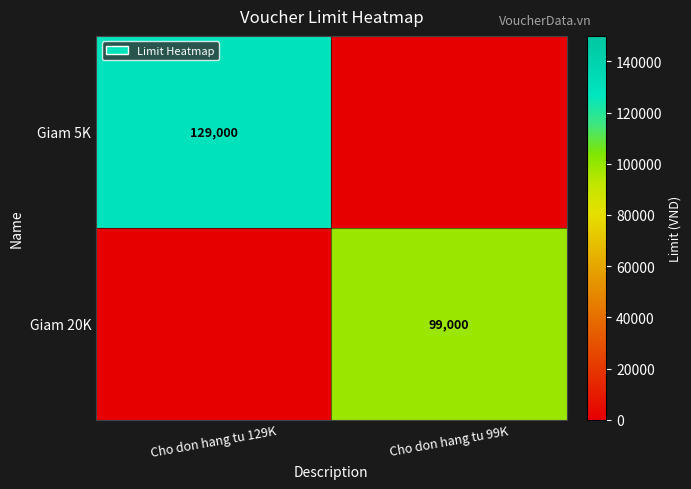

True or false: Giam 20K has a value of 99000 at Cho don hang tu 99K.

True